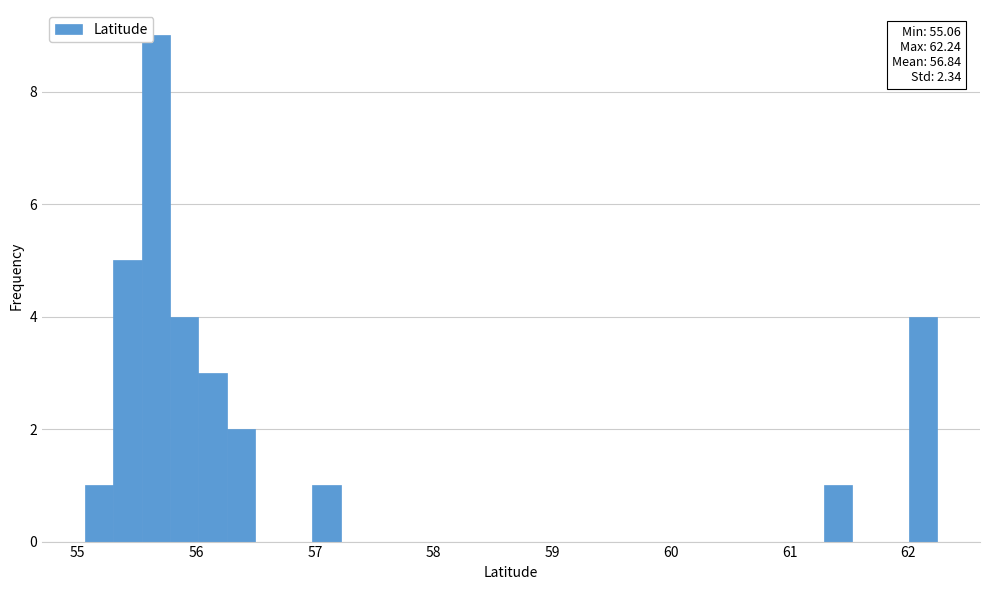

Read against the x-axis, roughly where is the centre of the tallest bar?

55.7